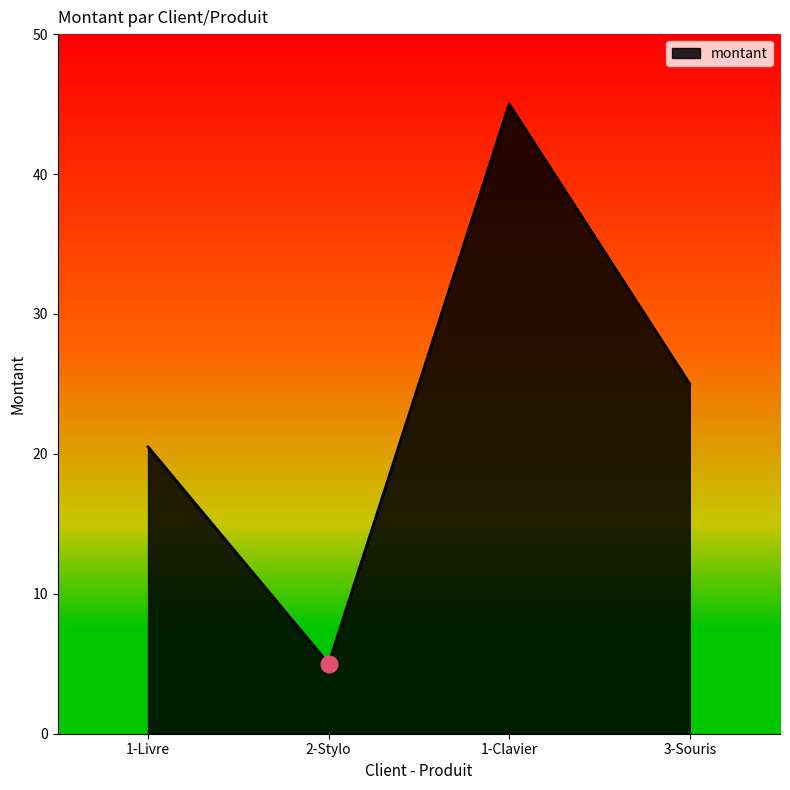

Which category has the highest value across all series?

1-Clavier